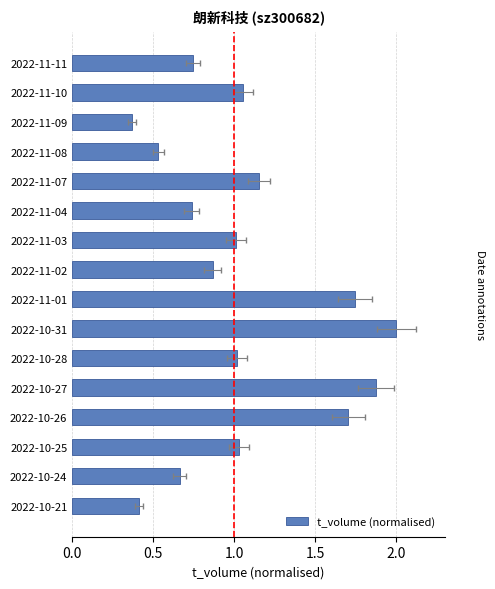

Reading left to right, extract all data points from this chart.

0.7	1.1	0.4	0.5	1.2	0.7	1.0	0.9	1.7	2.0	1.0	1.9	1.7	1.0	0.7	0.4